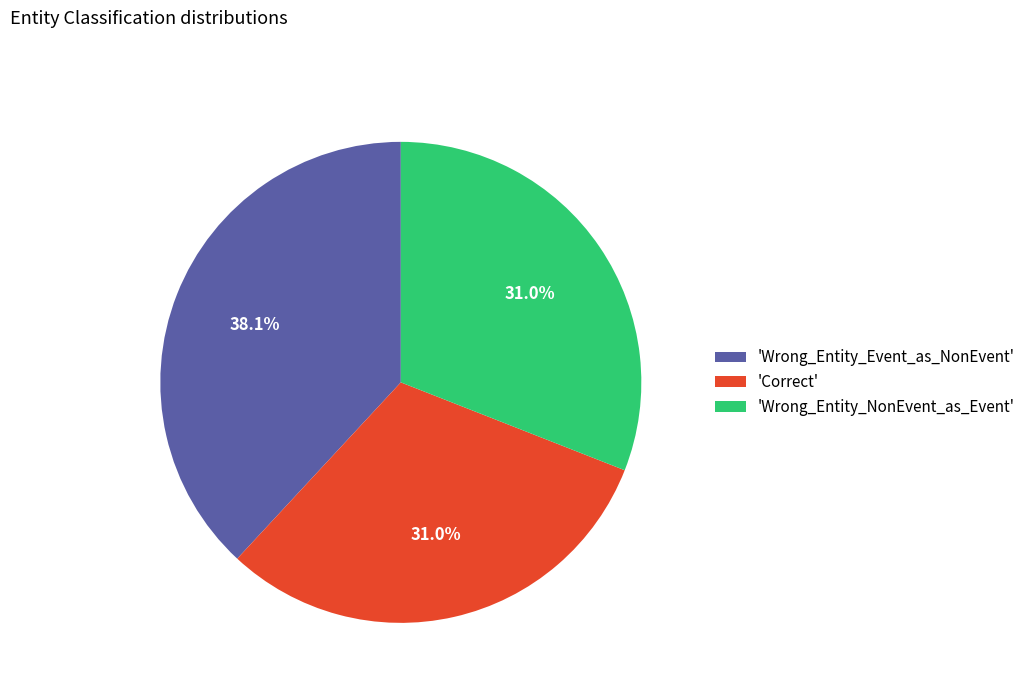

Combined, do 'Wrong_Entity_Event_as_NonEvent' and 'Wrong_Entity_NonEvent_as_Event' account for over 50%?

Yes